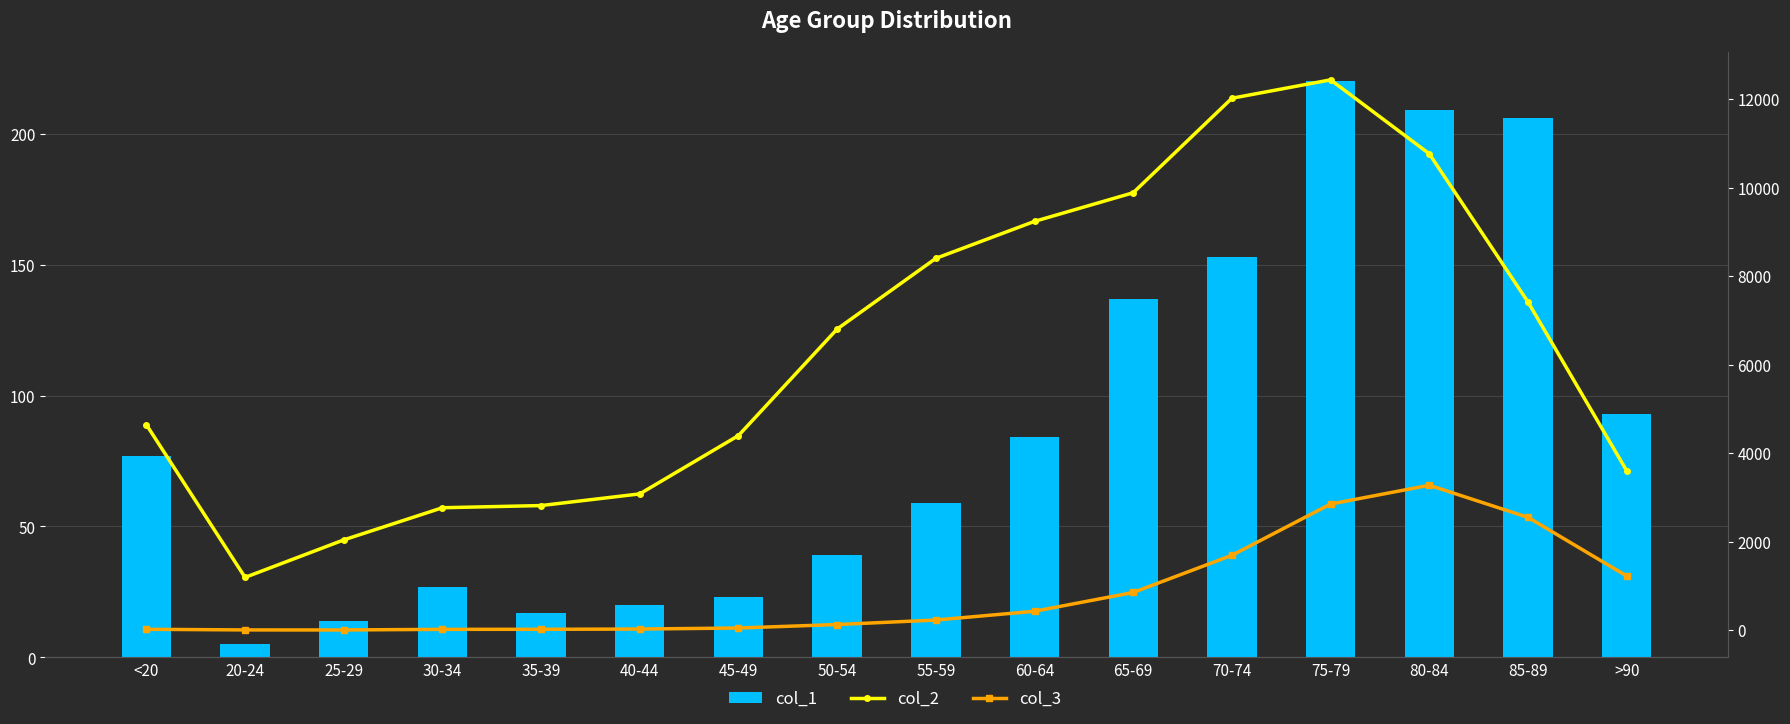

Are the bars grouped side by side (vs. stacked)?

Yes